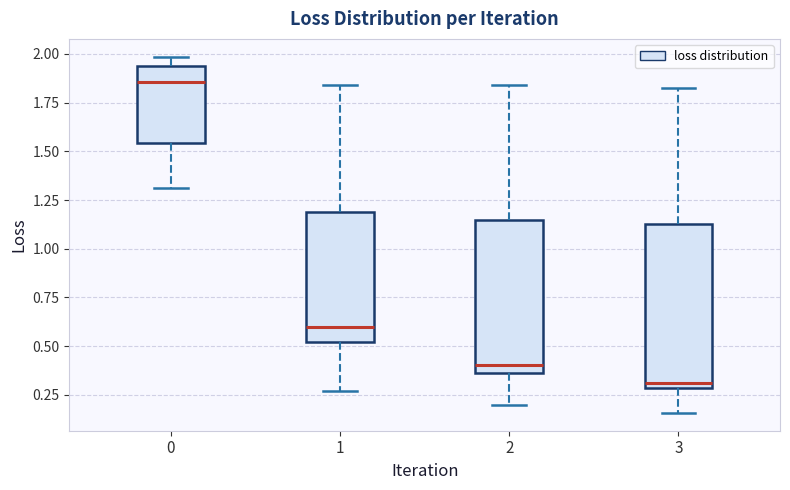

Which box has the lowest median line?

3